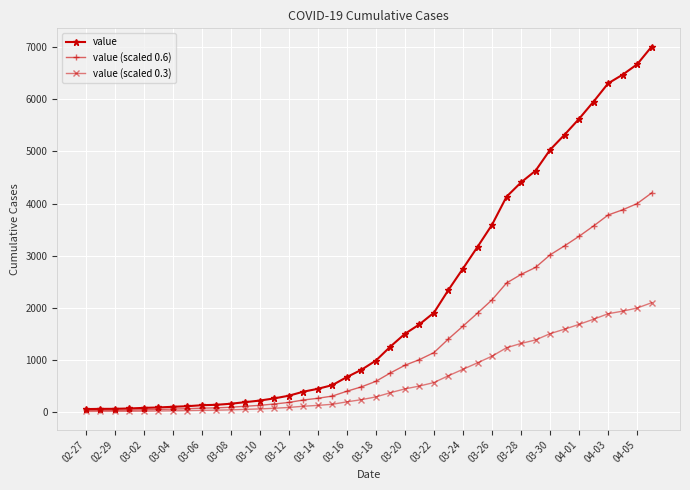

What is the smallest value displayed?

19.5